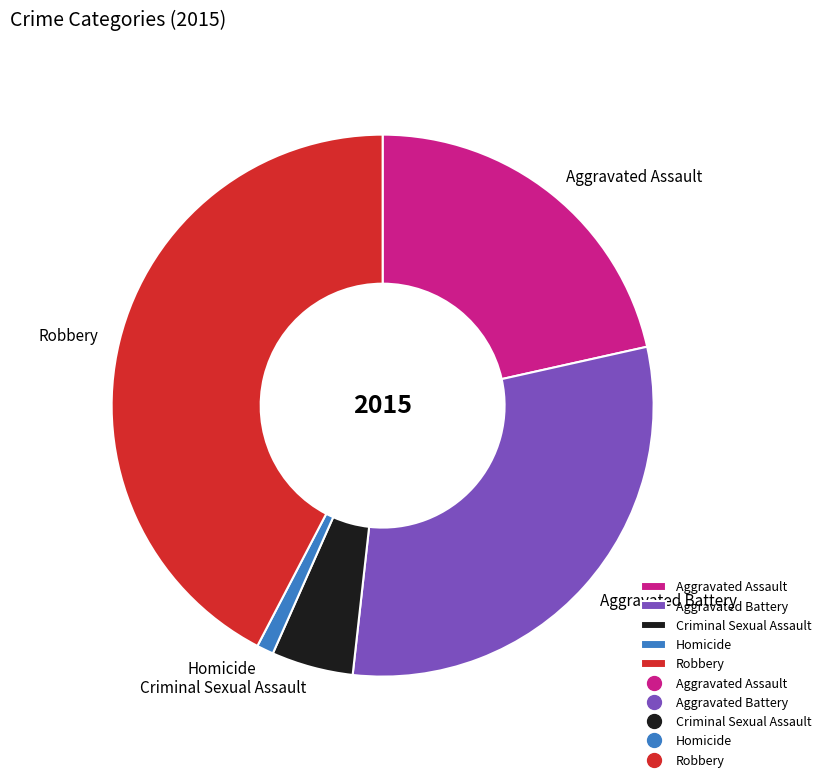

Does Homicide account for over 50% of the chart?

No